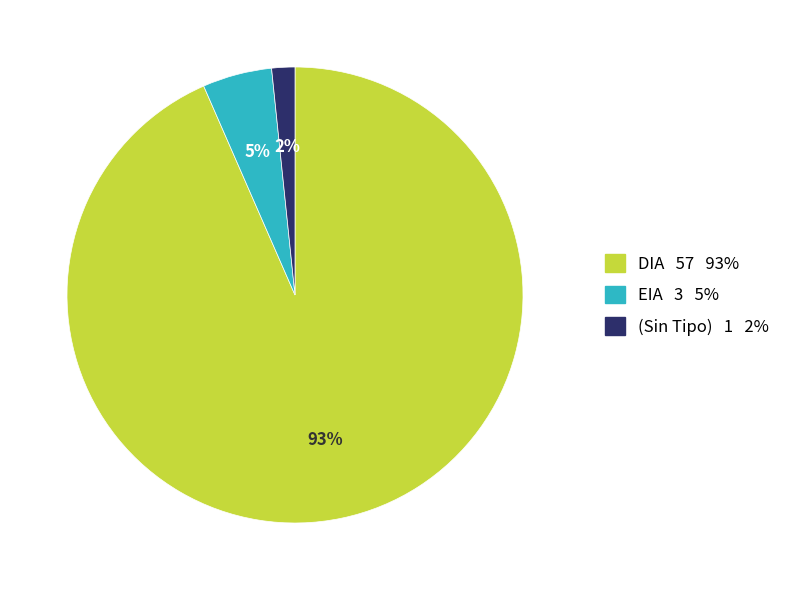

Does any single category account for the majority?

Yes